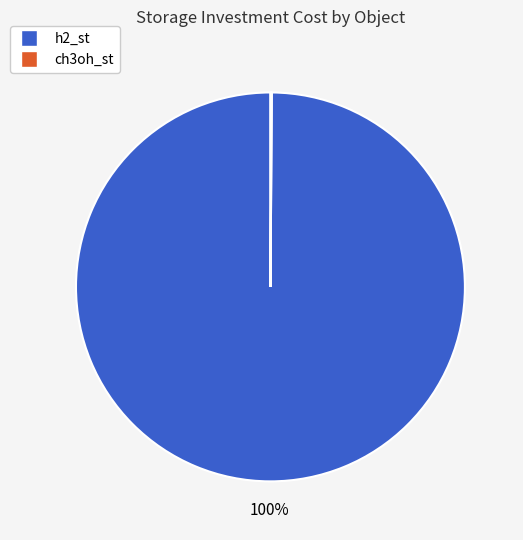

To the nearest percent, what is the average slice percentage?

50%